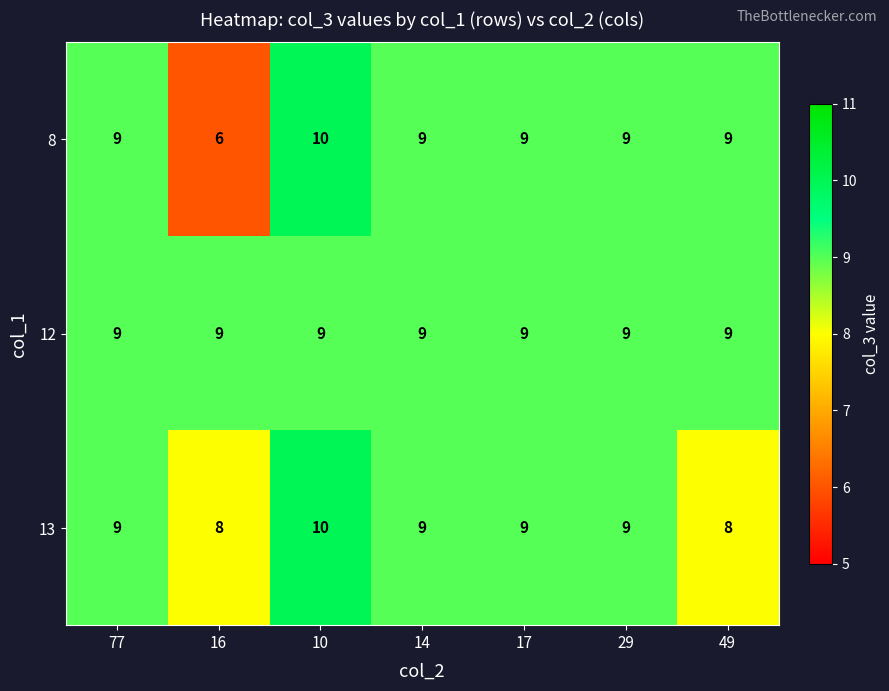

Which series has the widest spread of values?

8